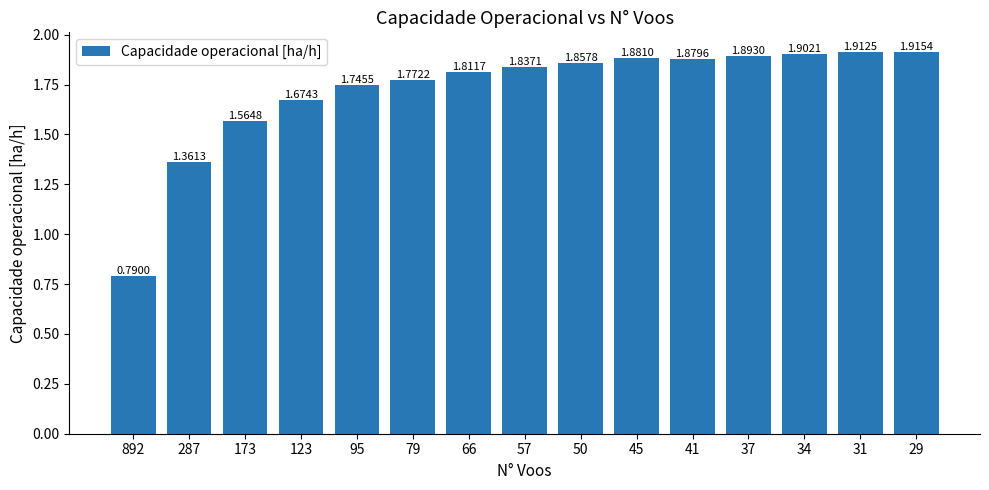

What is the difference between the values at 41 and 173?

0.3